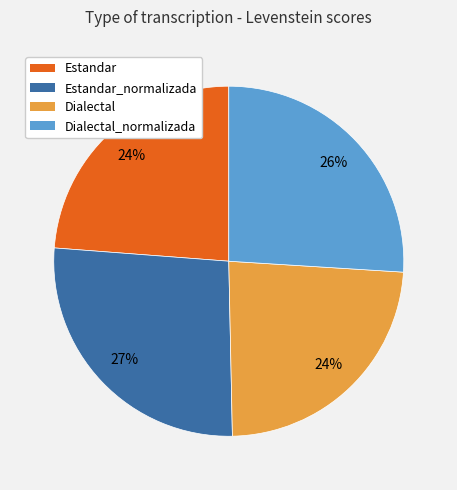

Approximately how many times larger is the value at Dialectal compared to Estandar?

1.0